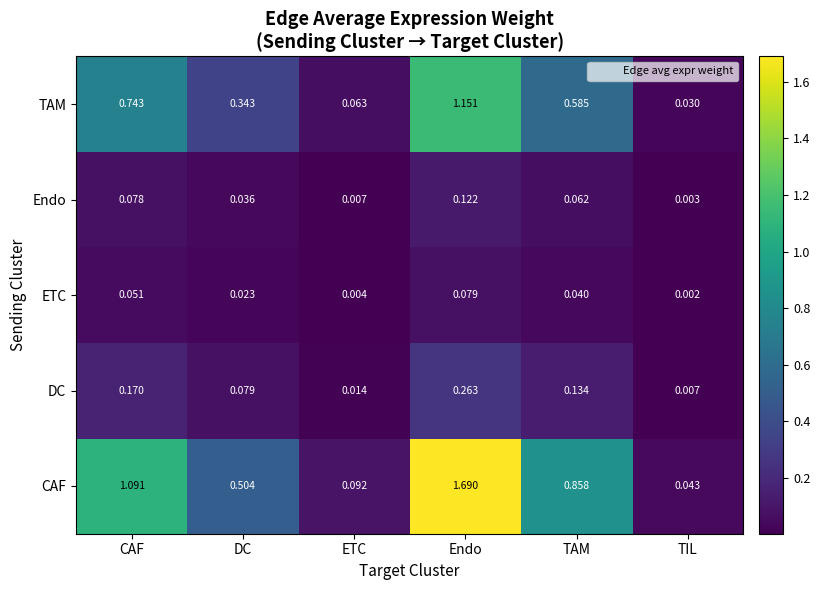

Between DC and ETC, which series saw the biggest shift?

CAF